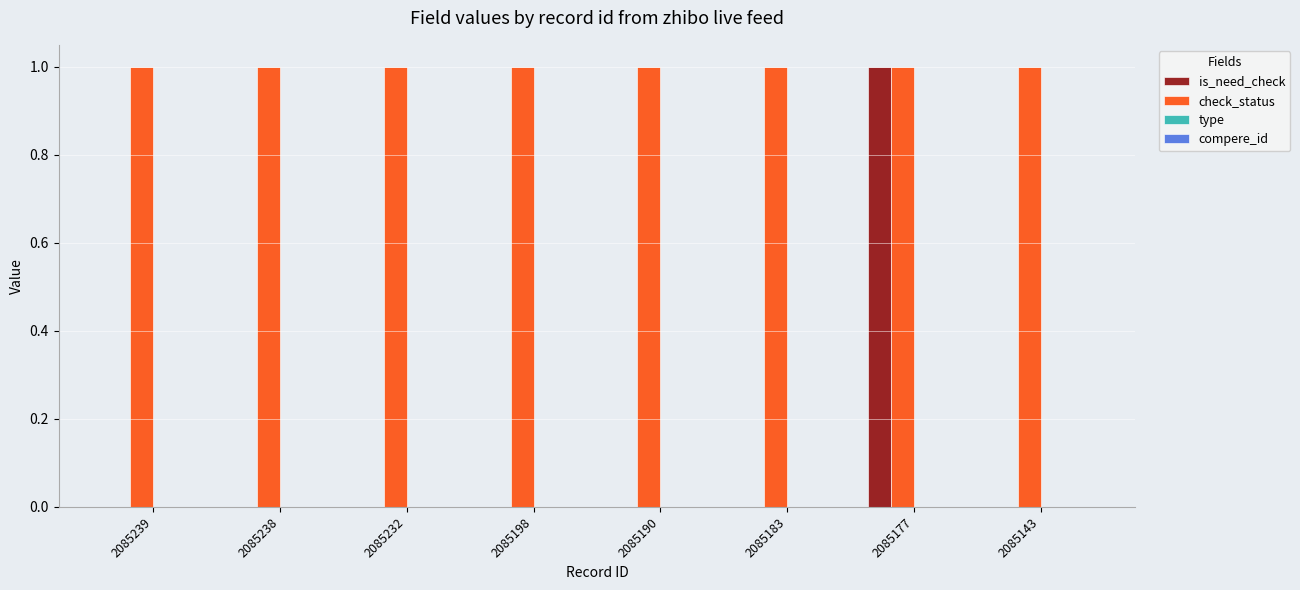

How many data points does each series have?

8